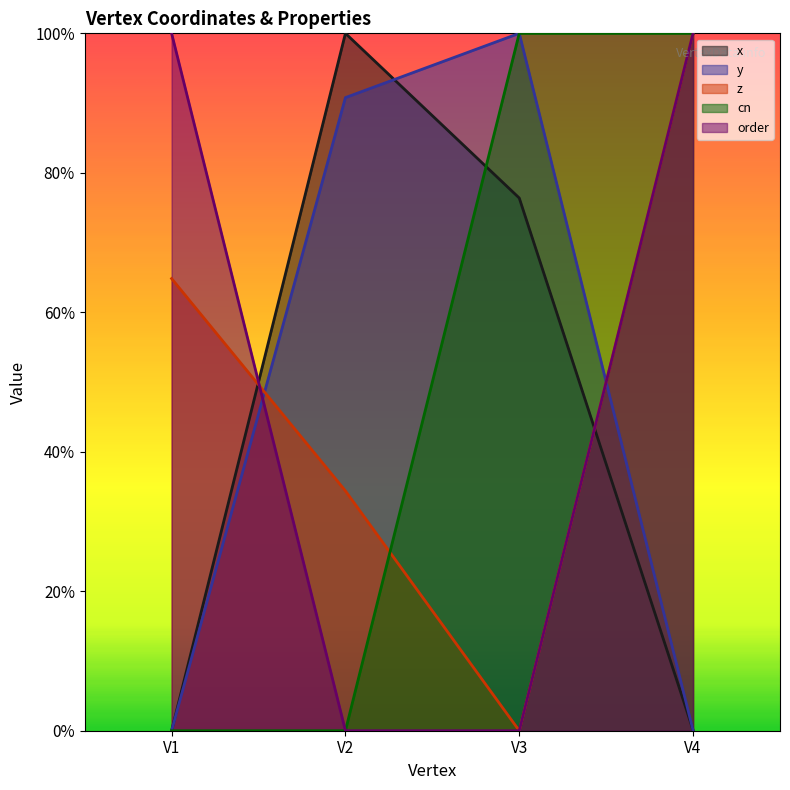

The y series shows 0.4 at V1. True or false?

False